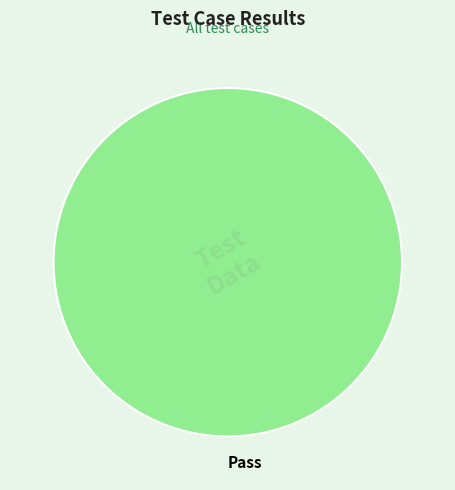

How many slices are in this pie chart?

1